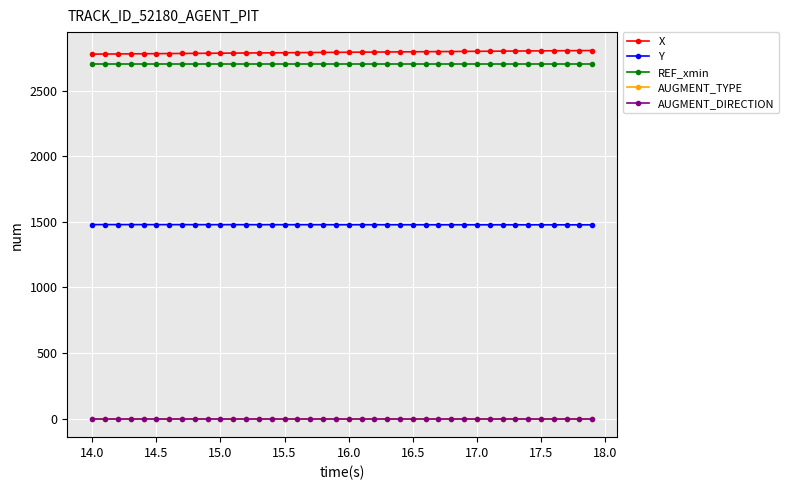

What is the value of the REF_xmin point at the 5th from the left?

2700.0